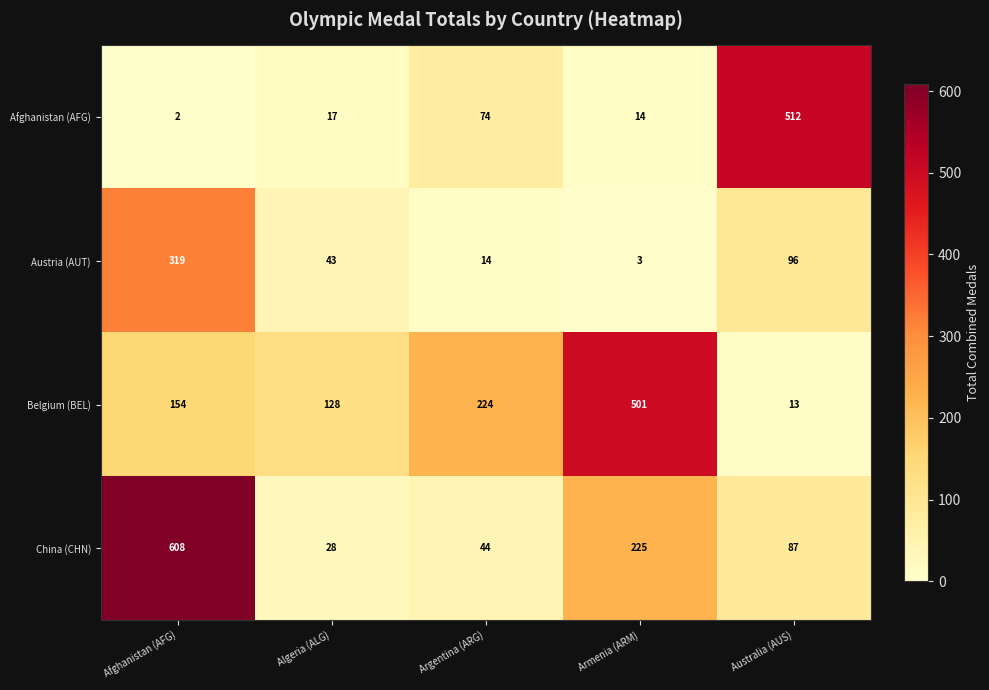

What is the lowest value of the Austria (AUT) series?

3